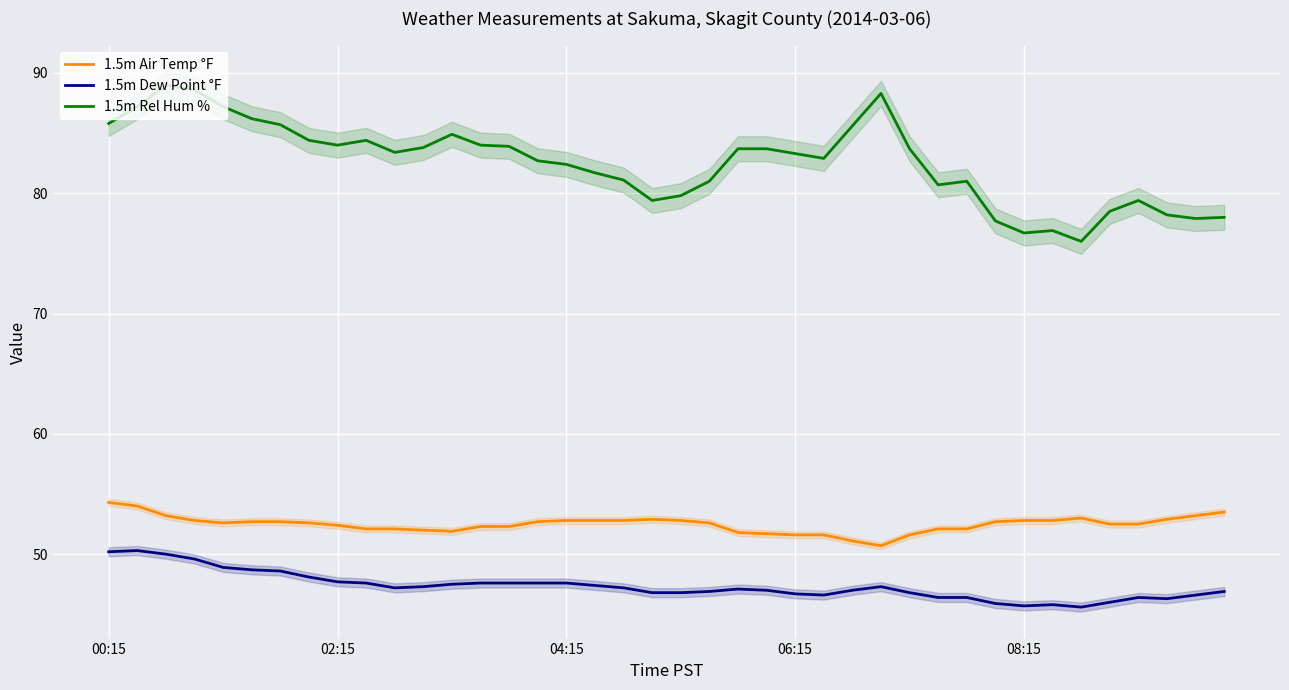

What is the difference between the 1.5m Dew Point °F values at 9 and 27?

0.3